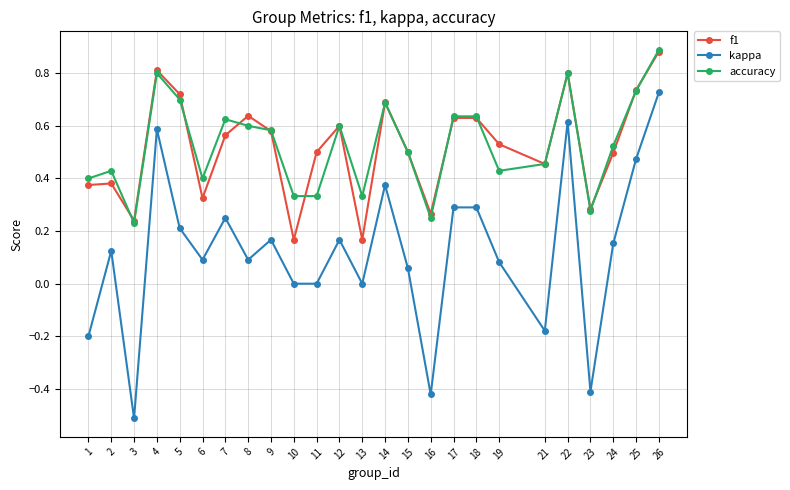

True or false: kappa has more than 1 interior local peaks.

True